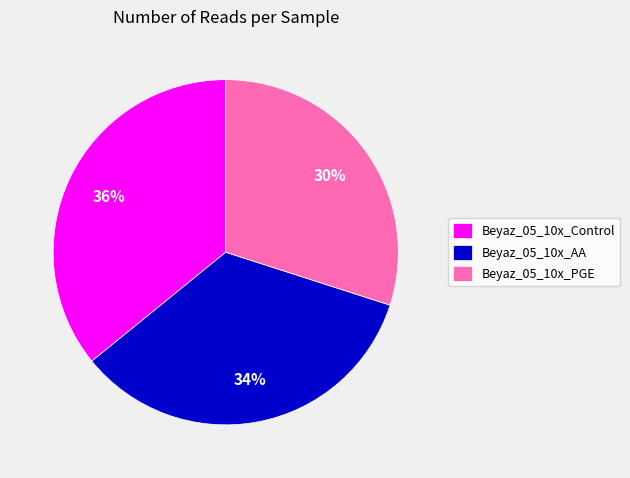

To the nearest percent, what is the average slice percentage?

33%